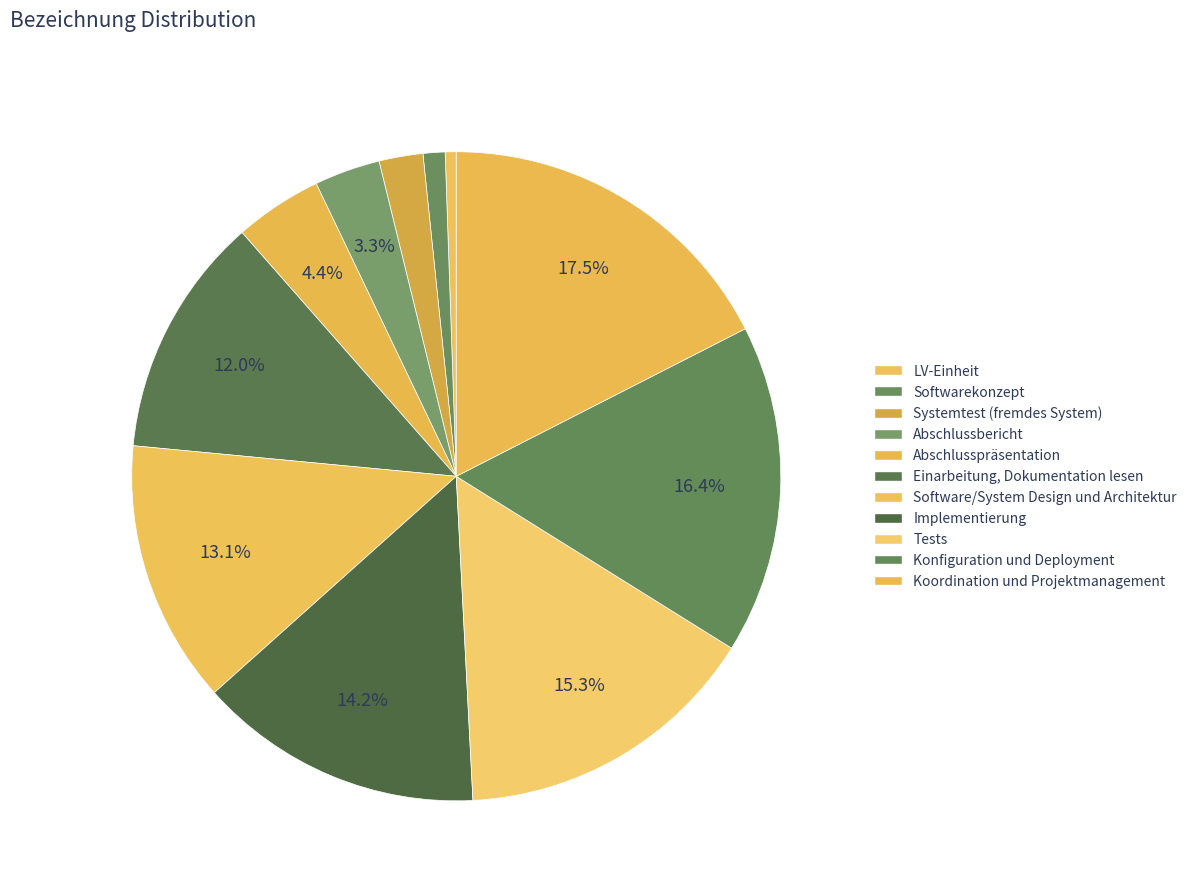

Which slice is the largest?

Koordination und Projektmanagement